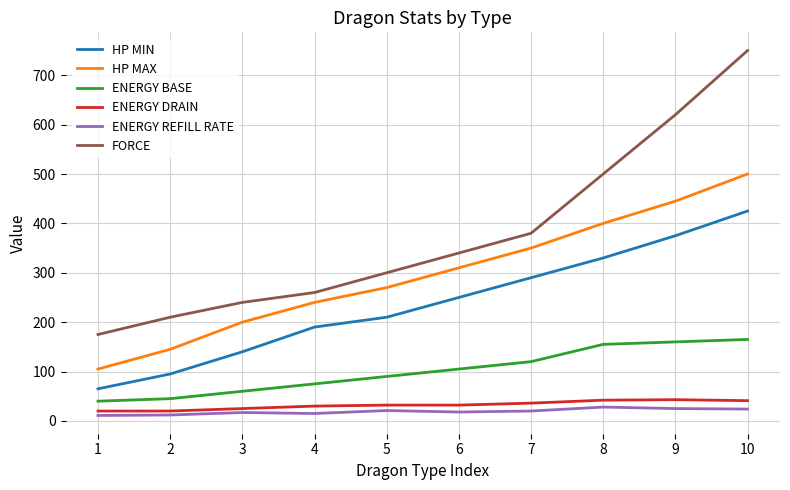

True or false: ENERGY REFILL RATE and ENERGY BASE intersect in this chart.

False